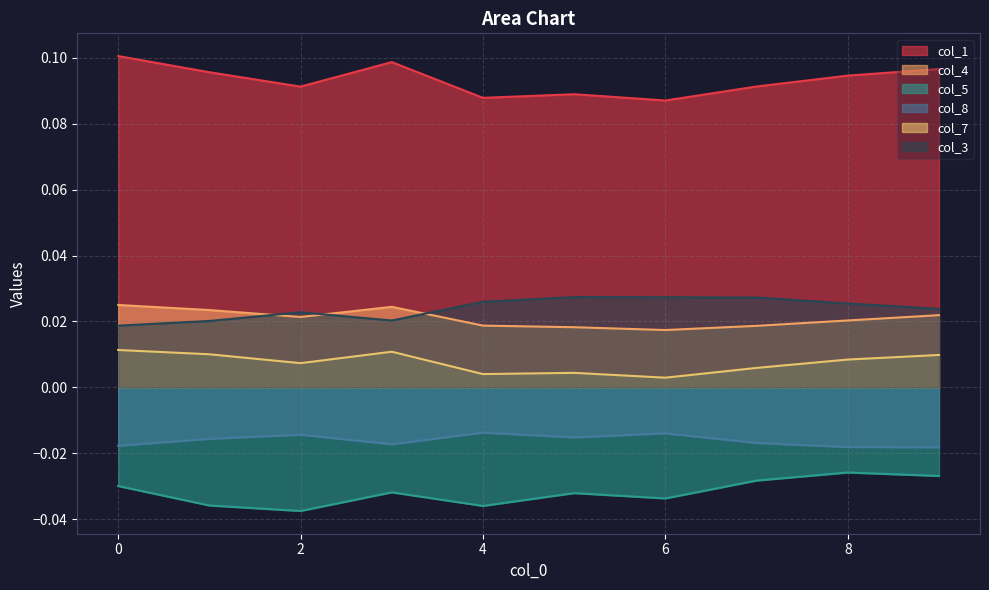

At how many categories does at least one series exceed 0?

10